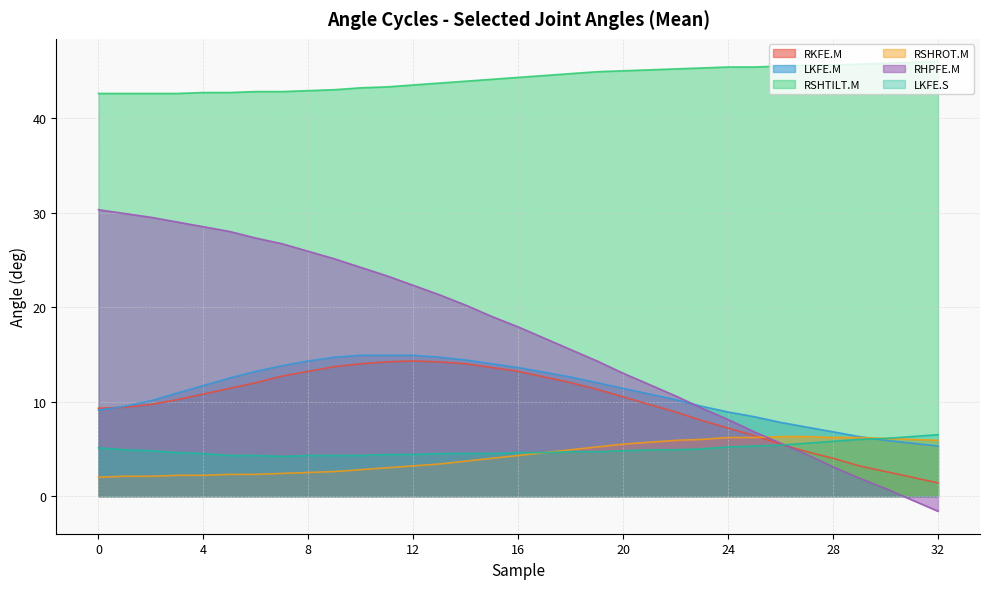

What is the difference between the LKFE.S values at 3 and 8?

0.3